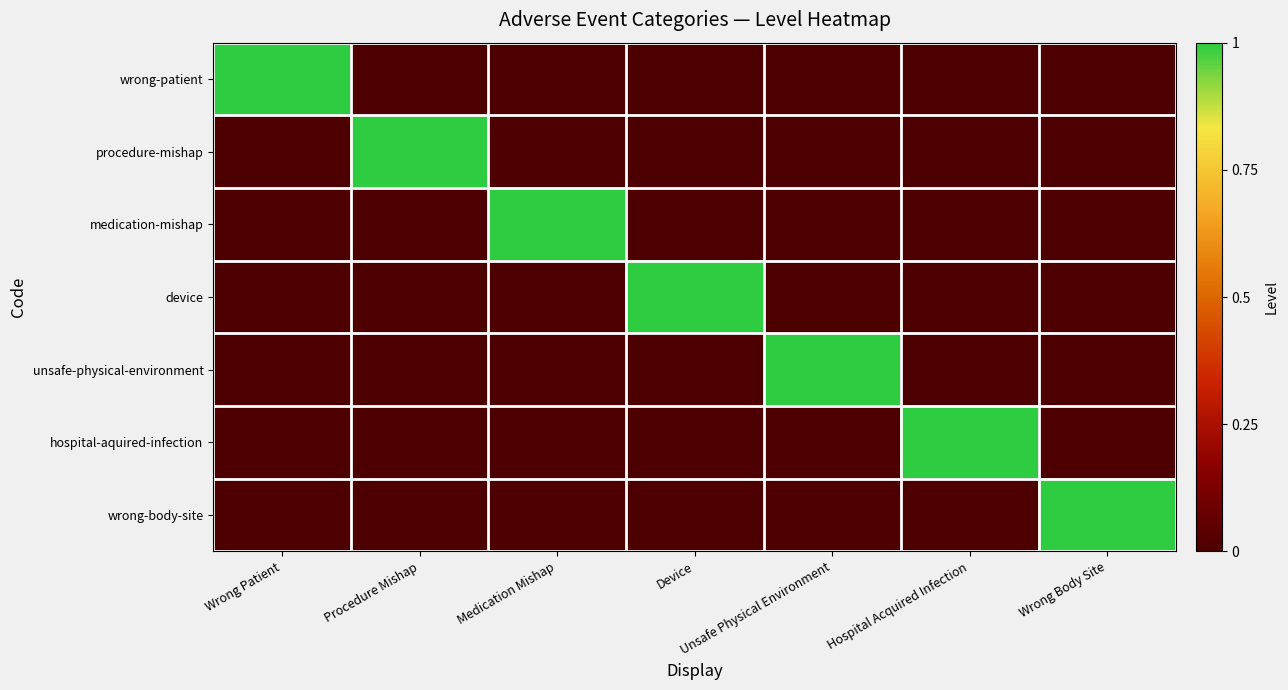

Reading left to right, what are all the values shown in this chart?

wrong-patient: Wrong Patient=1	Procedure Mishap=0	Medication Mishap=0	Device=0	Unsafe Physical Environment=0	Hospital Acquired Infection=0	Wrong Body Site=0
procedure-mishap: Wrong Patient=0	Procedure Mishap=1	Medication Mishap=0	Device=0	Unsafe Physical Environment=0	Hospital Acquired Infection=0	Wrong Body Site=0
medication-mishap: Wrong Patient=0	Procedure Mishap=0	Medication Mishap=1	Device=0	Unsafe Physical Environment=0	Hospital Acquired Infection=0	Wrong Body Site=0
device: Wrong Patient=0	Procedure Mishap=0	Medication Mishap=0	Device=1	Unsafe Physical Environment=0	Hospital Acquired Infection=0	Wrong Body Site=0
unsafe-physical-environment: Wrong Patient=0	Procedure Mishap=0	Medication Mishap=0	Device=0	Unsafe Physical Environment=1	Hospital Acquired Infection=0	Wrong Body Site=0
hospital-aquired-infection: Wrong Patient=0	Procedure Mishap=0	Medication Mishap=0	Device=0	Unsafe Physical Environment=0	Hospital Acquired Infection=1	Wrong Body Site=0
wrong-body-site: Wrong Patient=0	Procedure Mishap=0	Medication Mishap=0	Device=0	Unsafe Physical Environment=0	Hospital Acquired Infection=0	Wrong Body Site=1